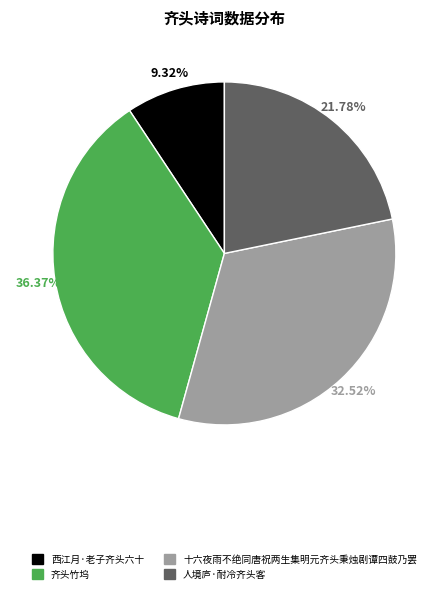

How much of the chart is everything except 人境庐·耐冷齐头客?

78.2%